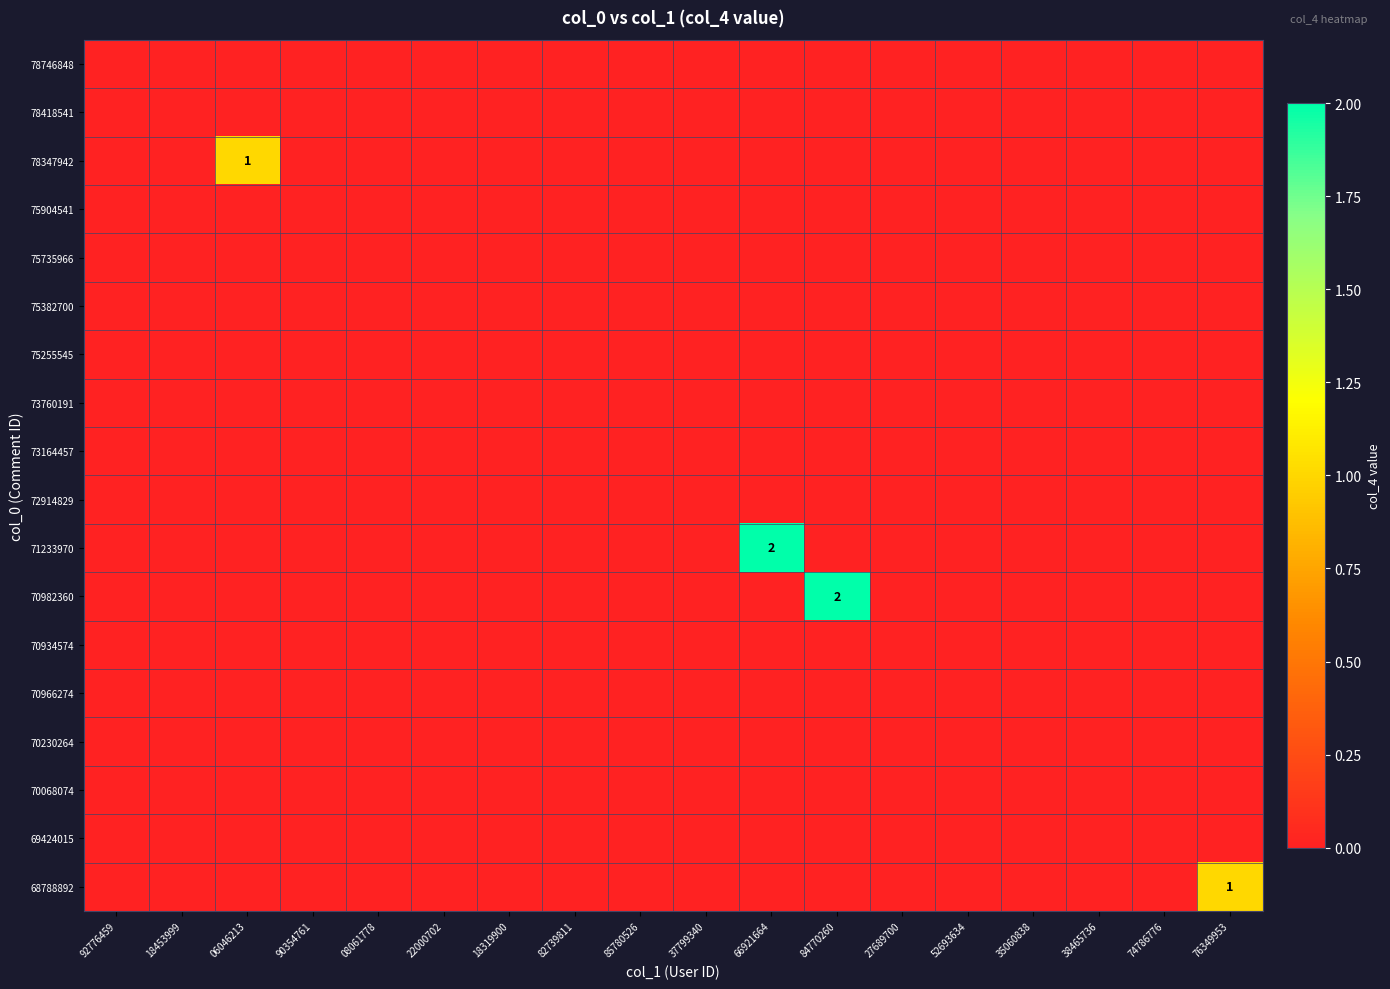

At which category is the sum across all series the highest?

66921664